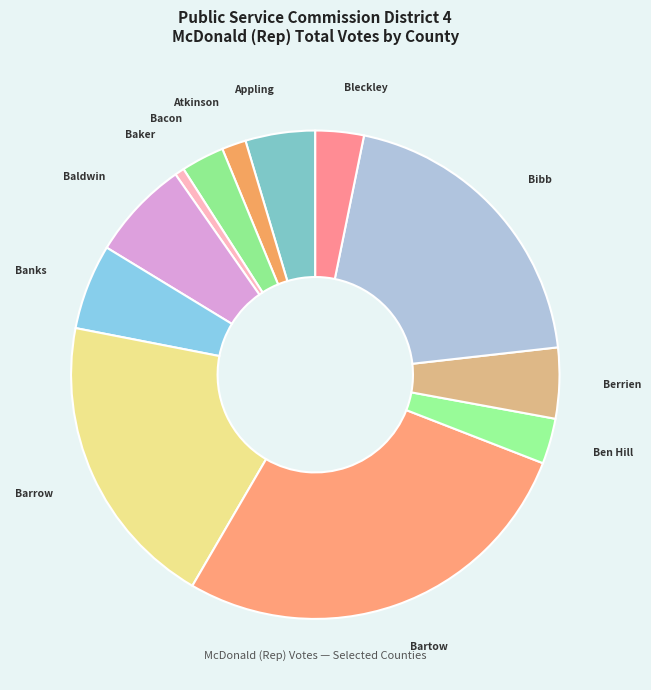

Which has a higher value, Banks or Appling?

Banks